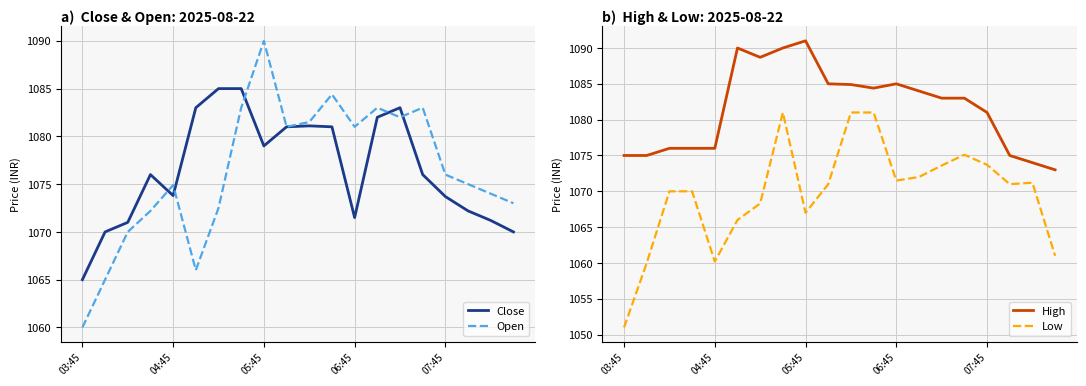

What are all the series names shown in the legend?

Close, Open, High, Low